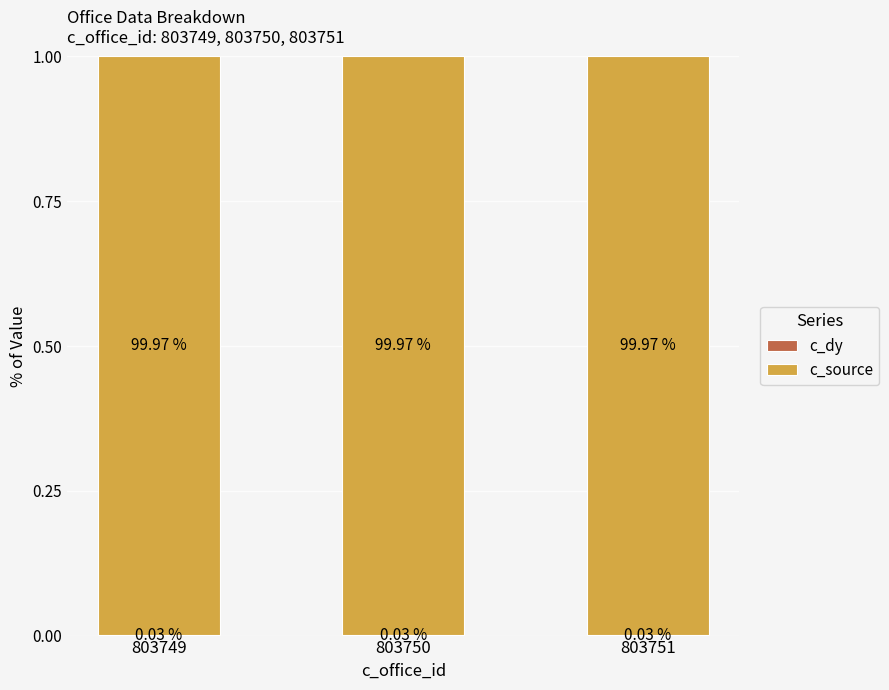

What is the total value across all series at 803749?

1.0